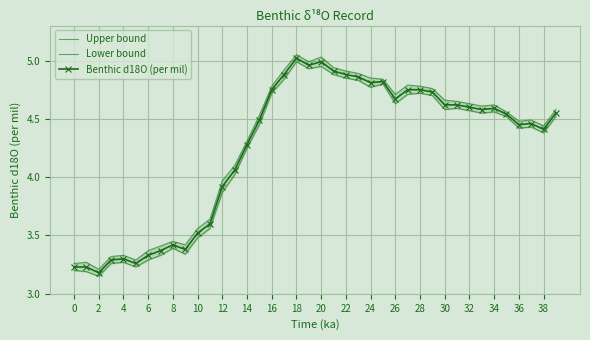

Which series has the largest range (max minus min)?

Lower bound